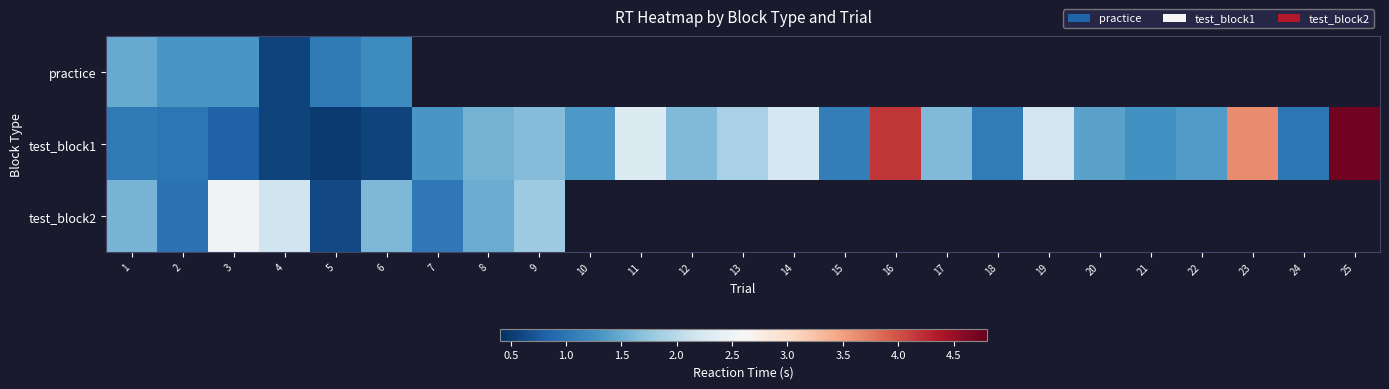

Between 5 and 24, which series saw the biggest shift?

test_block1